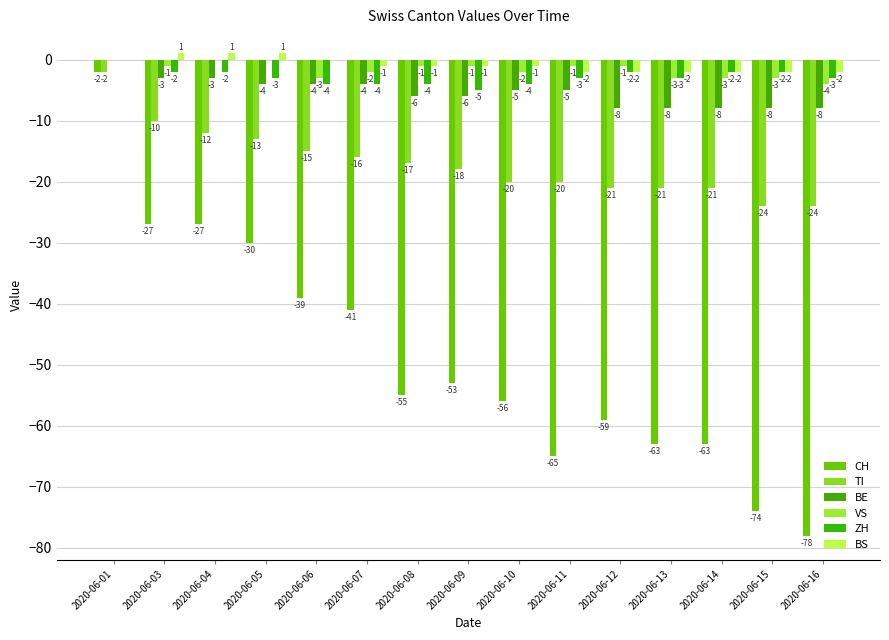

List the labels in order of TI value, smallest first.

2020-06-15, 2020-06-16, 2020-06-12, 2020-06-13, 2020-06-14, 2020-06-10, 2020-06-11, 2020-06-09, 2020-06-08, 2020-06-07, 2020-06-06, 2020-06-05, 2020-06-04, 2020-06-03, 2020-06-01